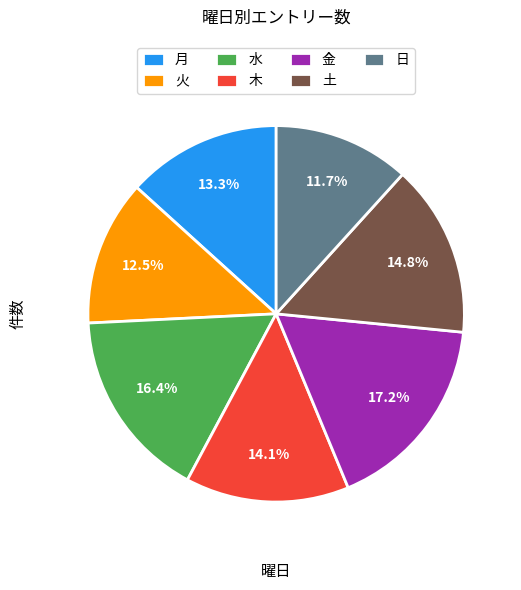

What is the total percentage of 水 and 月?

29.7%